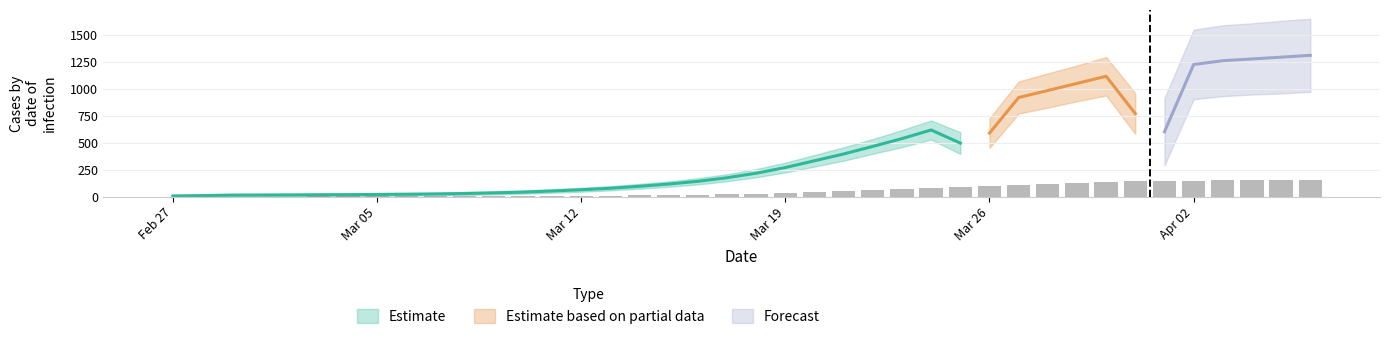

What is the difference between the maximum and minimum values?

156.5